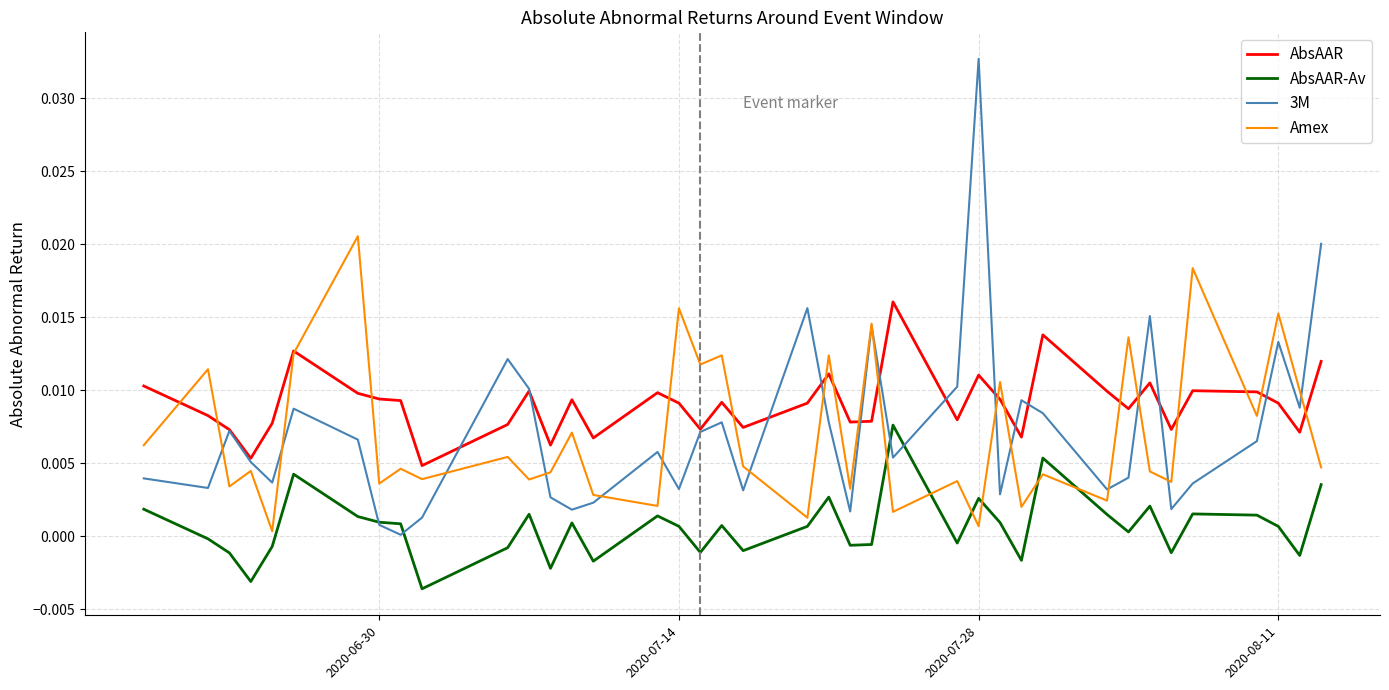

Does the chart have visible grid lines?

Yes